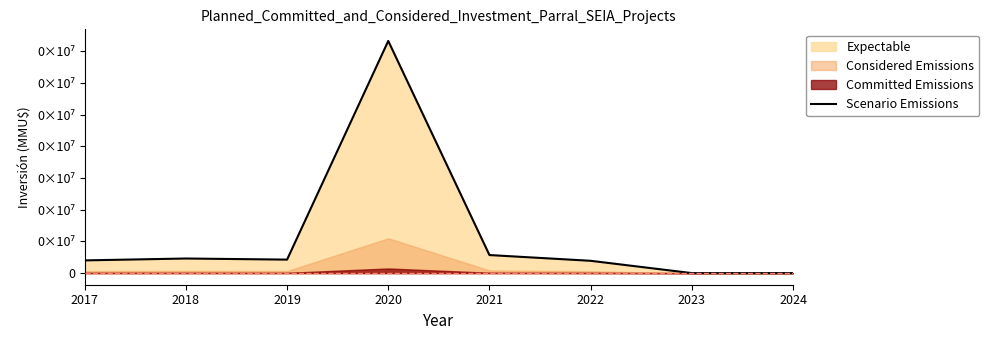

At which label is the value closest to 183210?

2021